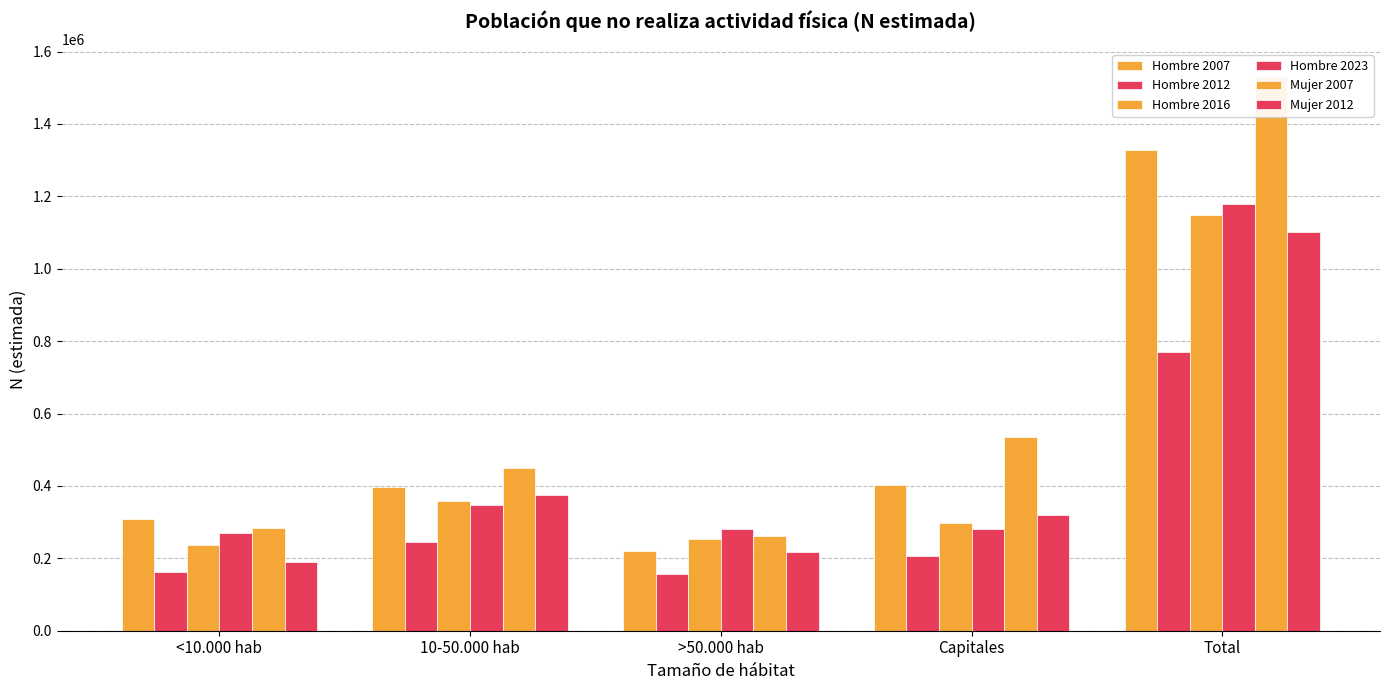

At which label does Hombre 2007 first exceed 397984?

Capitales